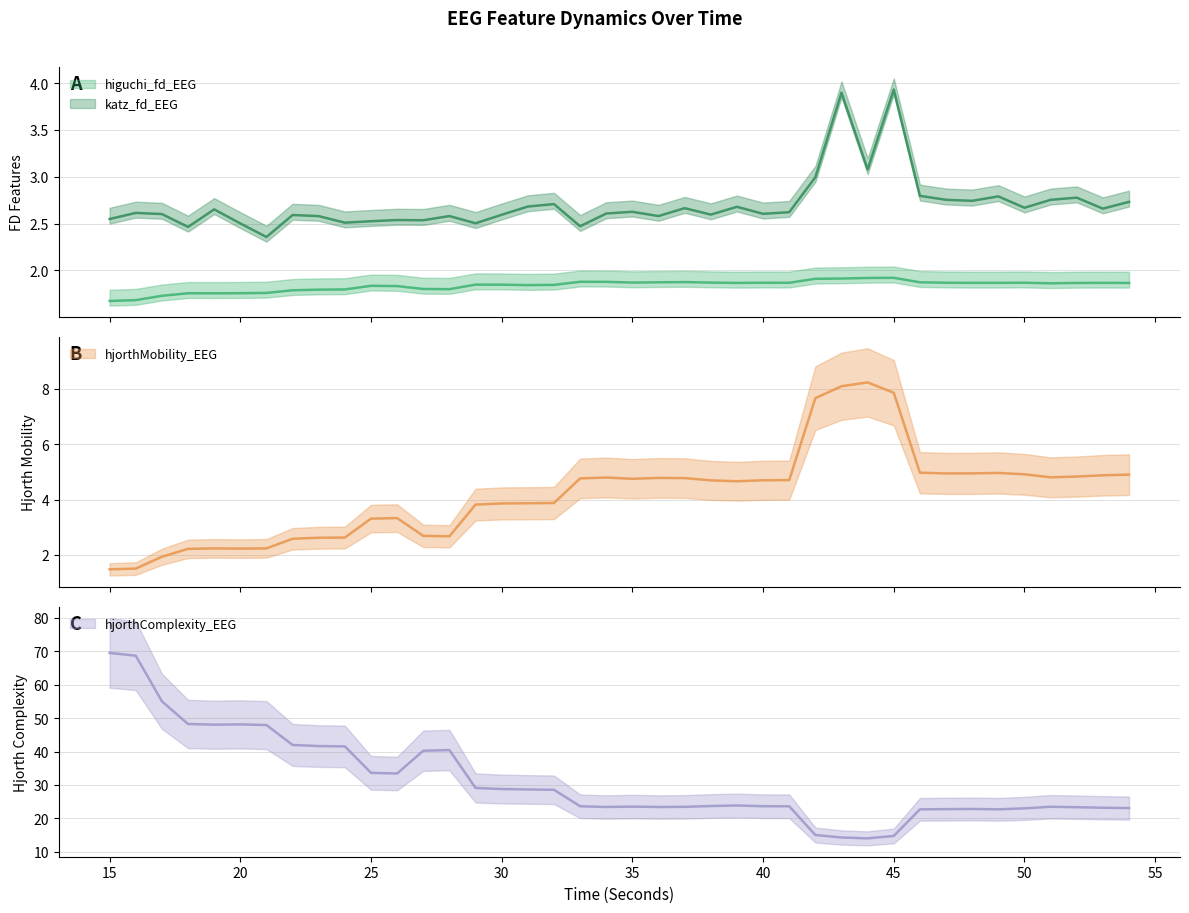

What is the difference between the second highest and second lowest values in the hjorthMobility_EEG series?

6.6